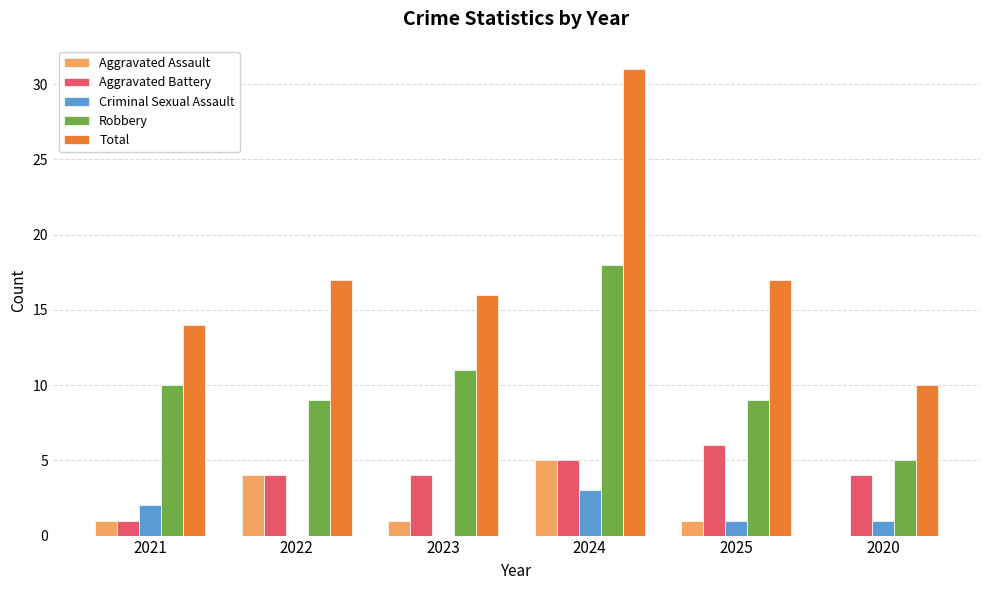

Reading left to right, extract all data points from this chart.

Aggravated Assault: 2021=1	2022=4	2023=1	2024=5	2025=1	2020=0
Aggravated Battery: 2021=1	2022=4	2023=4	2024=5	2025=6	2020=4
Criminal Sexual Assault: 2021=2	2022=0	2023=0	2024=3	2025=1	2020=1
Robbery: 2021=10	2022=9	2023=11	2024=18	2025=9	2020=5
Total: 2021=14	2022=17	2023=16	2024=31	2025=17	2020=10